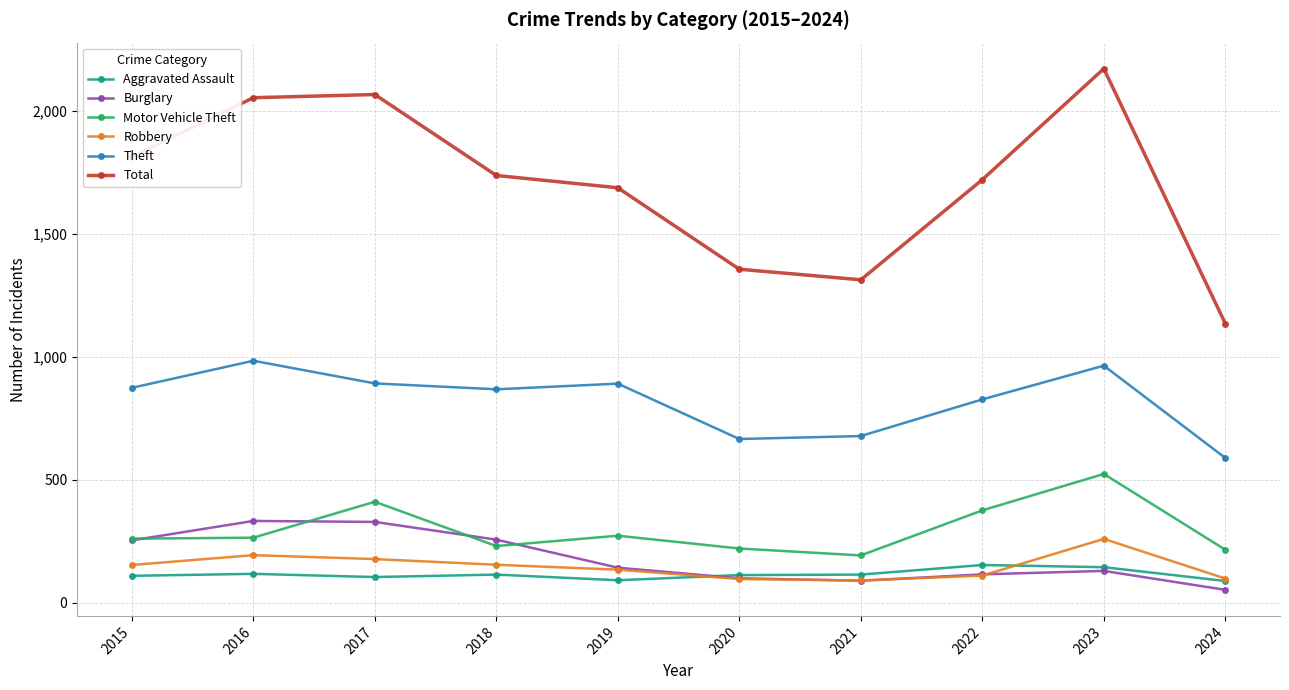

Which category has the highest value in the Robbery series?

2023